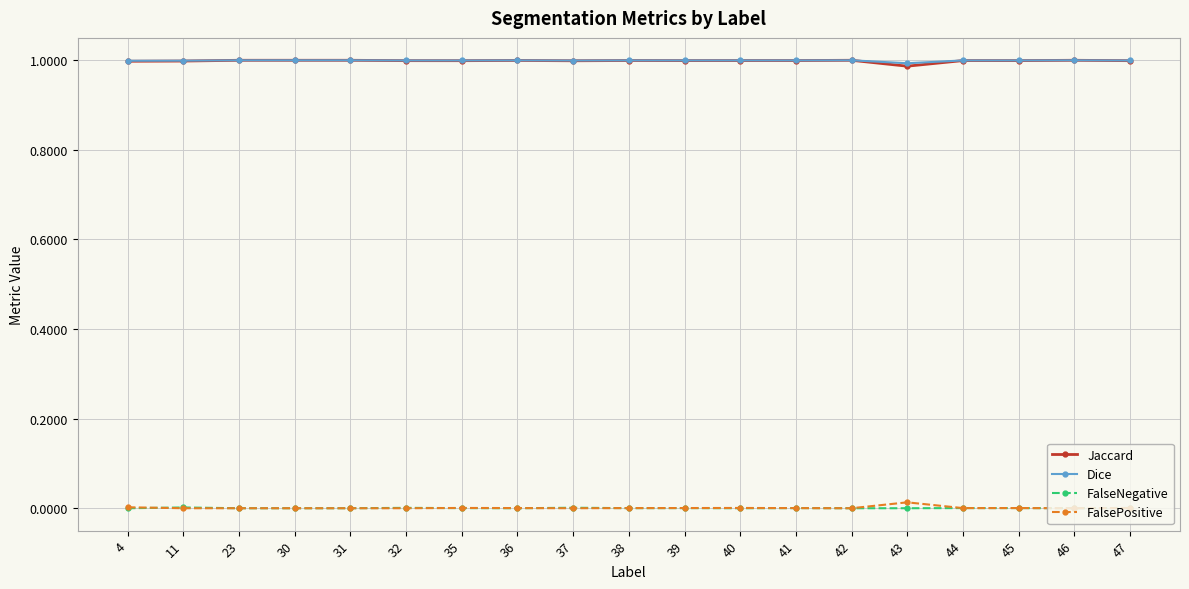

What is the total value across all series at 30?

2.0